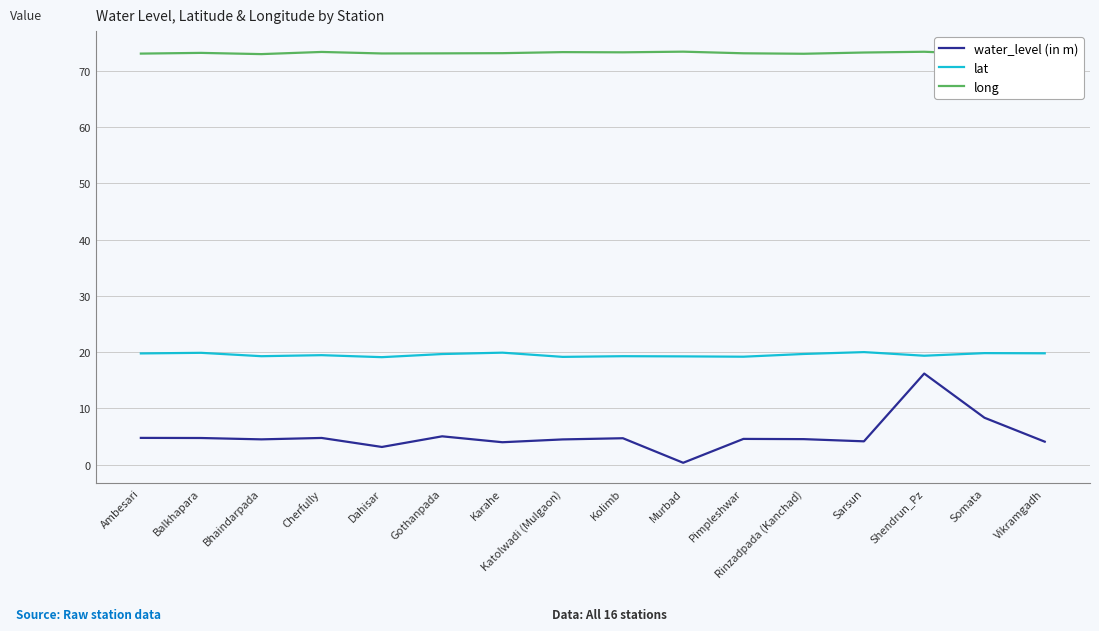

What are all the series names shown in the legend?

water_level (in m), lat, long